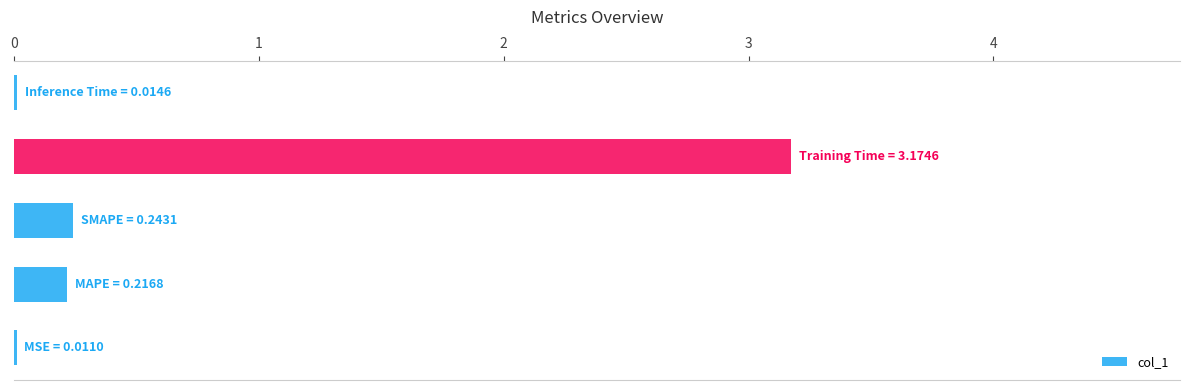

What is the maximum value shown in the chart?

3.2